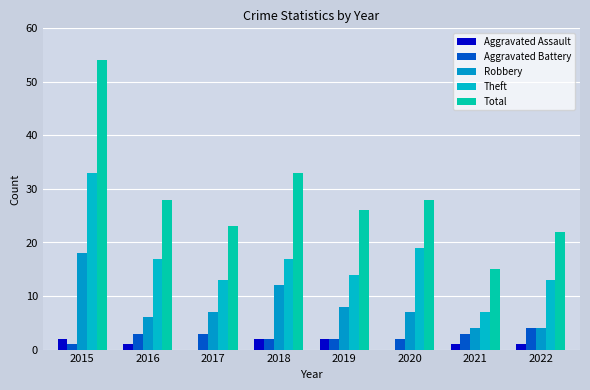

The value of Aggravated Battery at 2021 is 3. True or false?

True